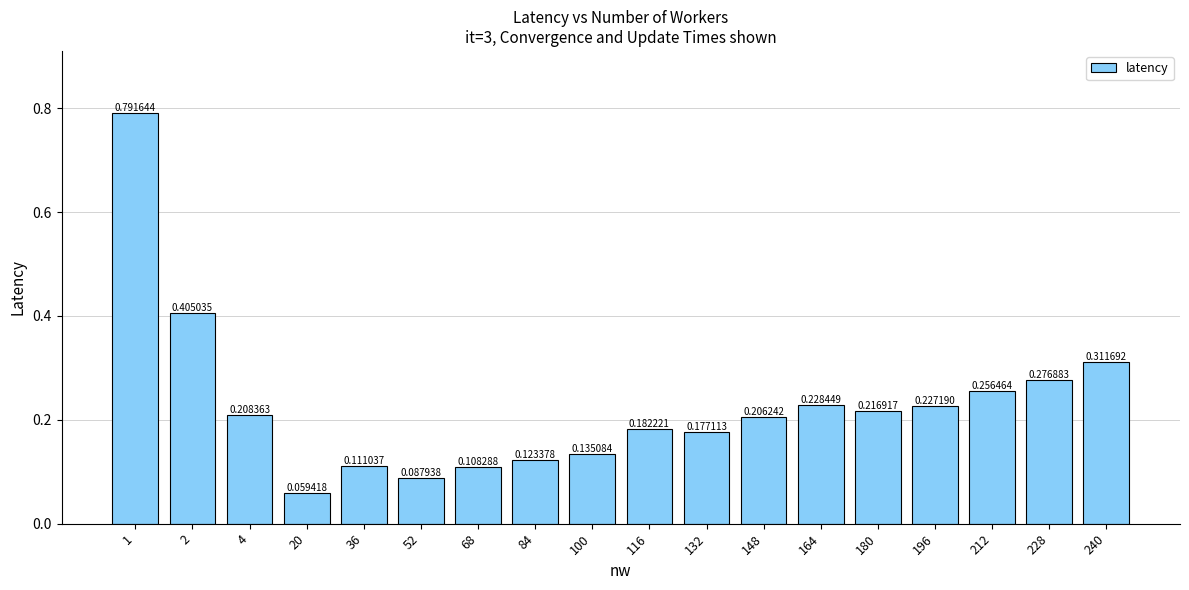

What is the sum of all values?

4.1